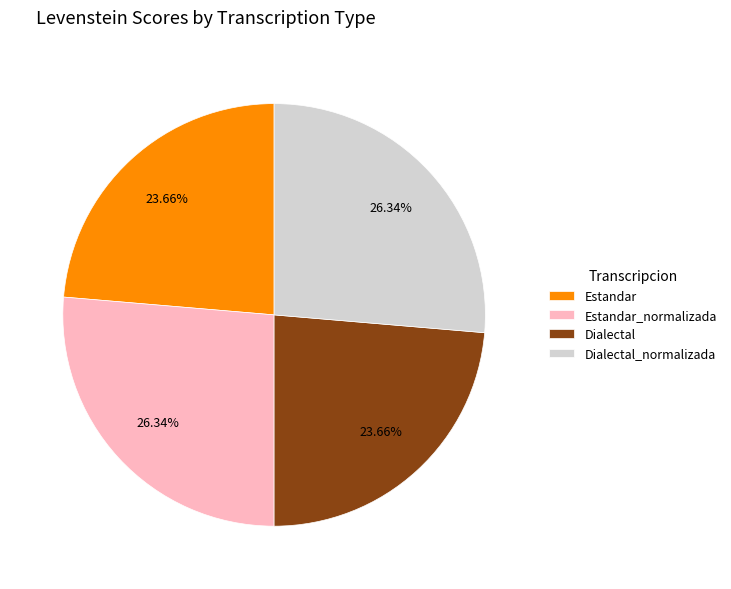

Count the number of slices in the pie.

4